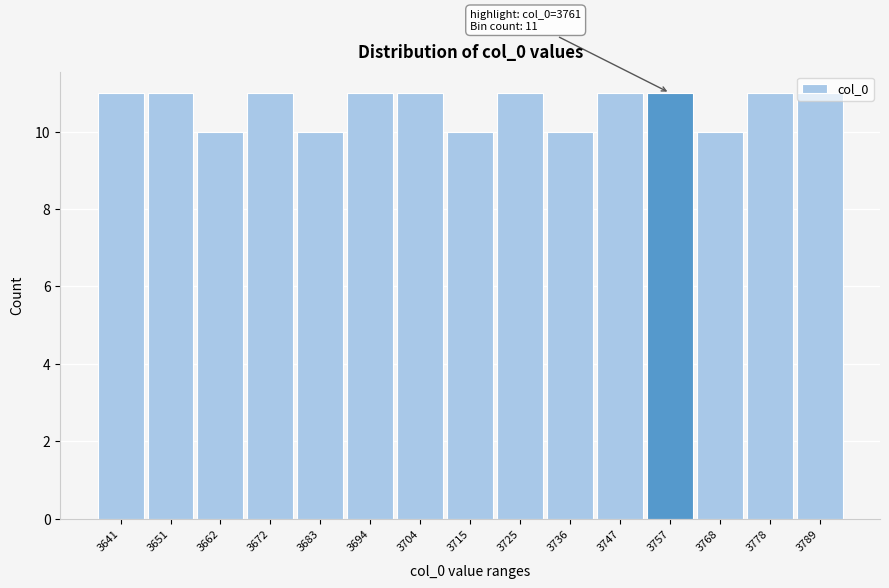

True or false: the data shows 17 at 3662.

False